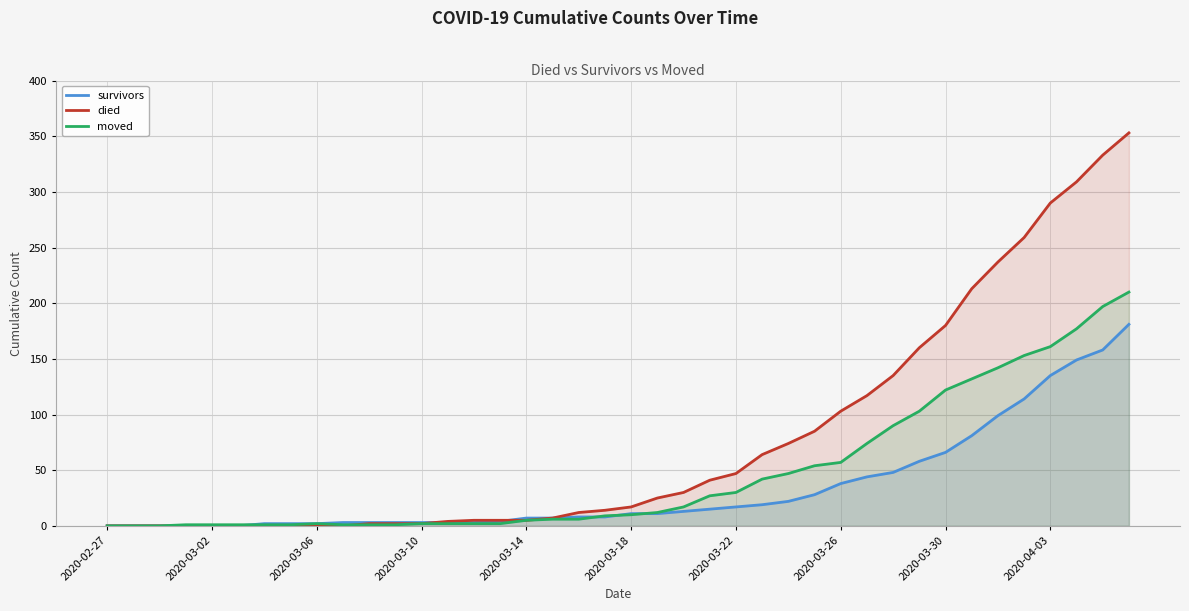

True or false: moved has a value of 5 at 2020-03-14.

True